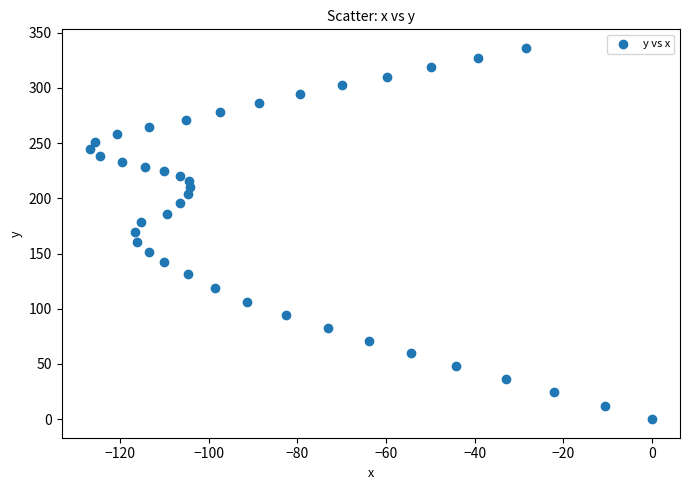

What is the range of X values (max minus min)?

126.9